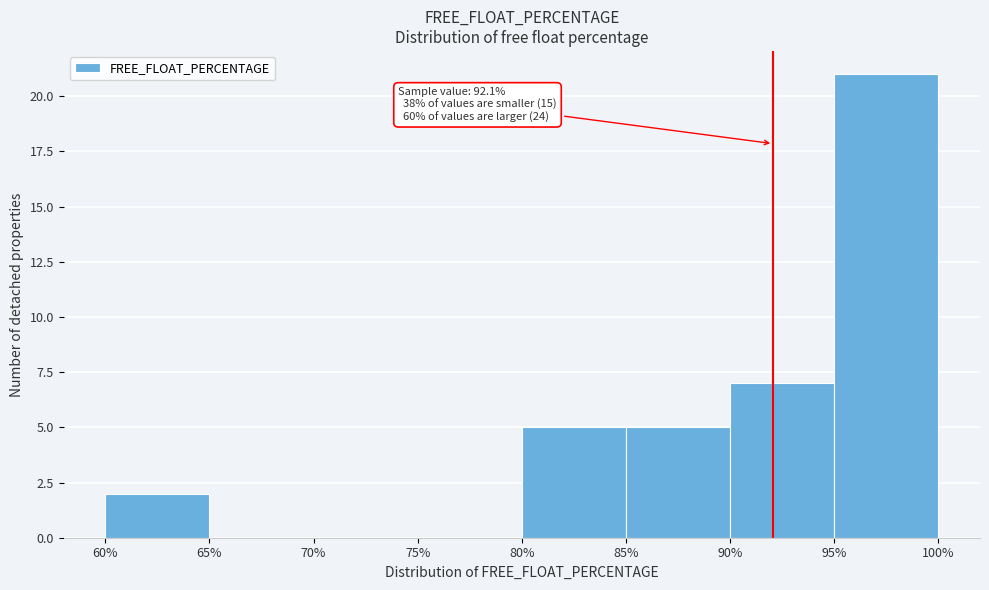

Which range on the x-axis has the tallest bar?

95% to 100%